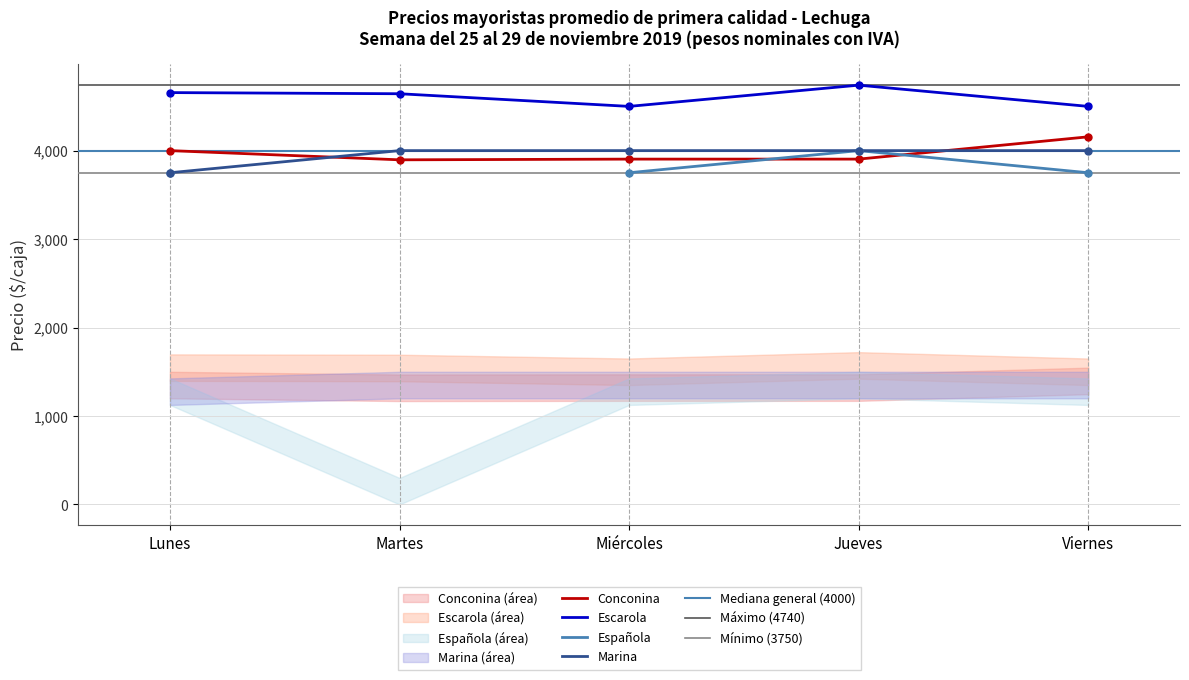

After their last crossing, which series has the higher values: Conconina or Marina?

Conconina